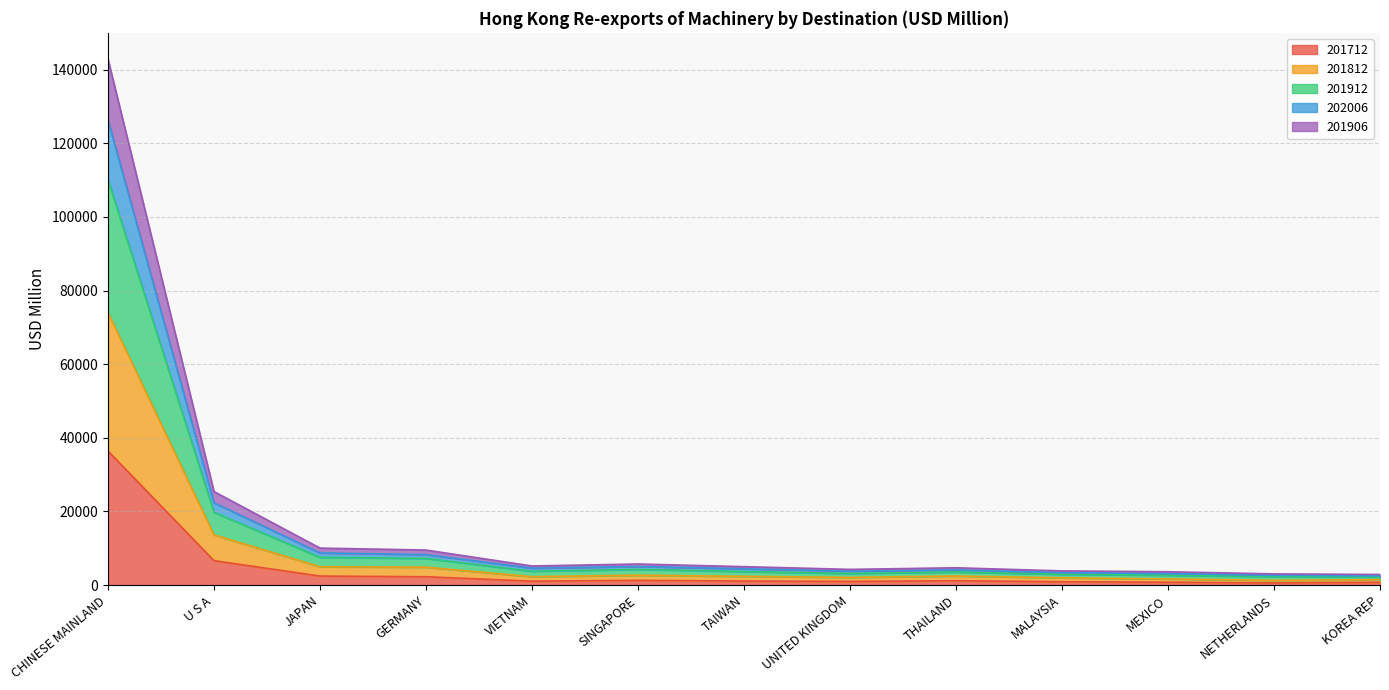

What is the total value across all series at MEXICO?

3630.0